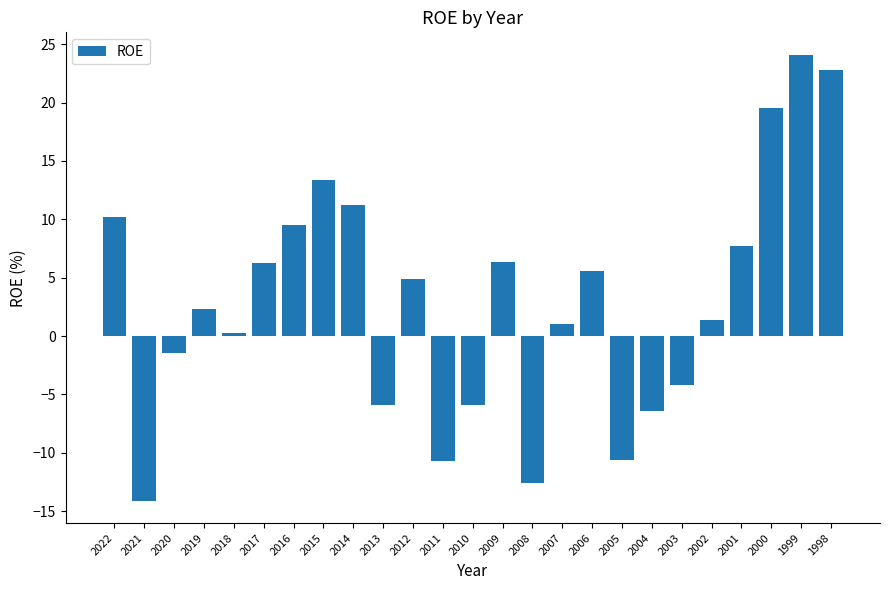

Read the value at 2010.

-5.9